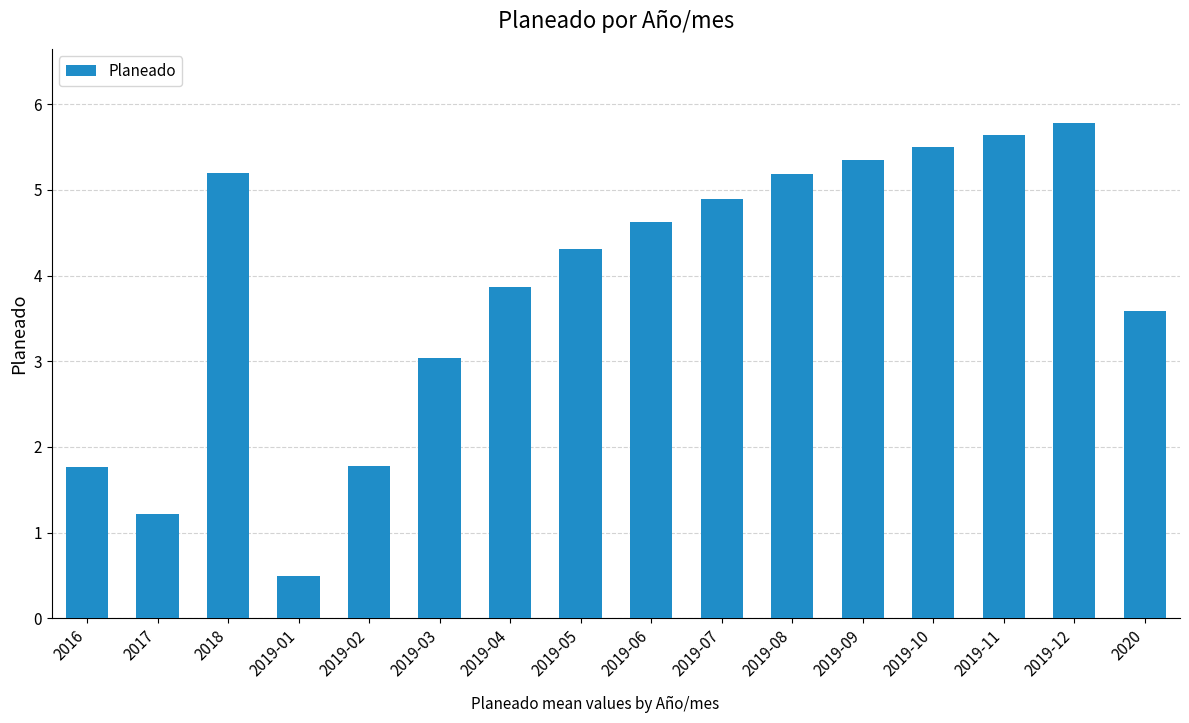

How many bars are there in total?

16